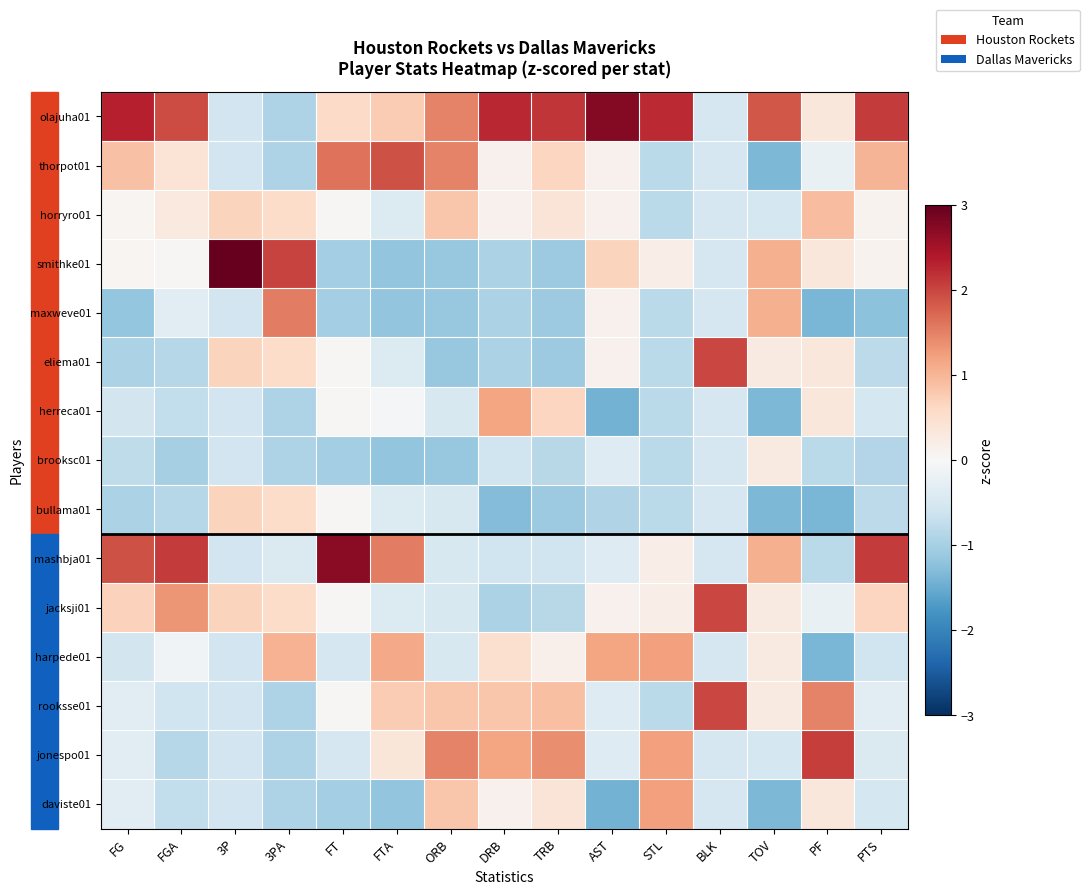

How many series are shown in this chart?

15